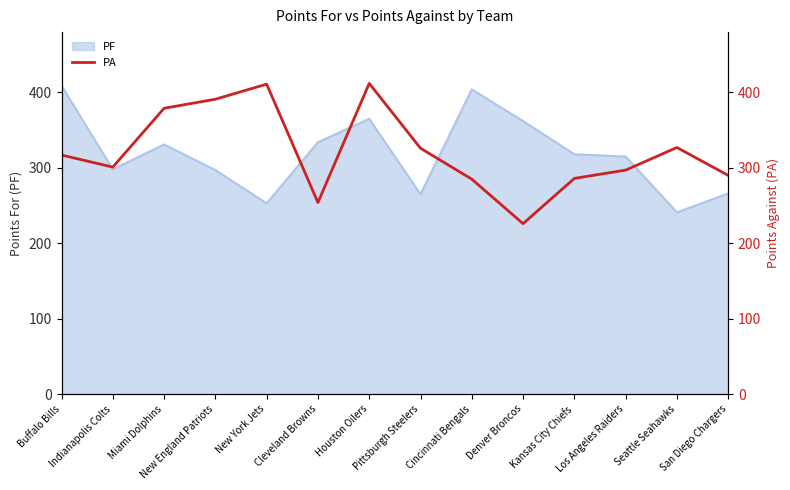

How many values exceed 317?

6